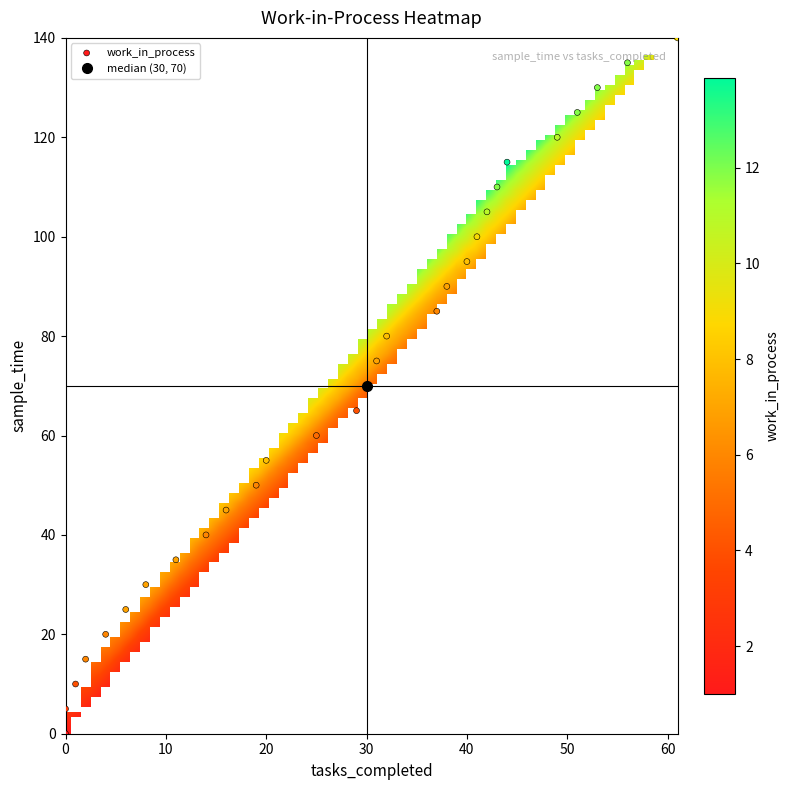

What is the range of X values (max minus min)?

61